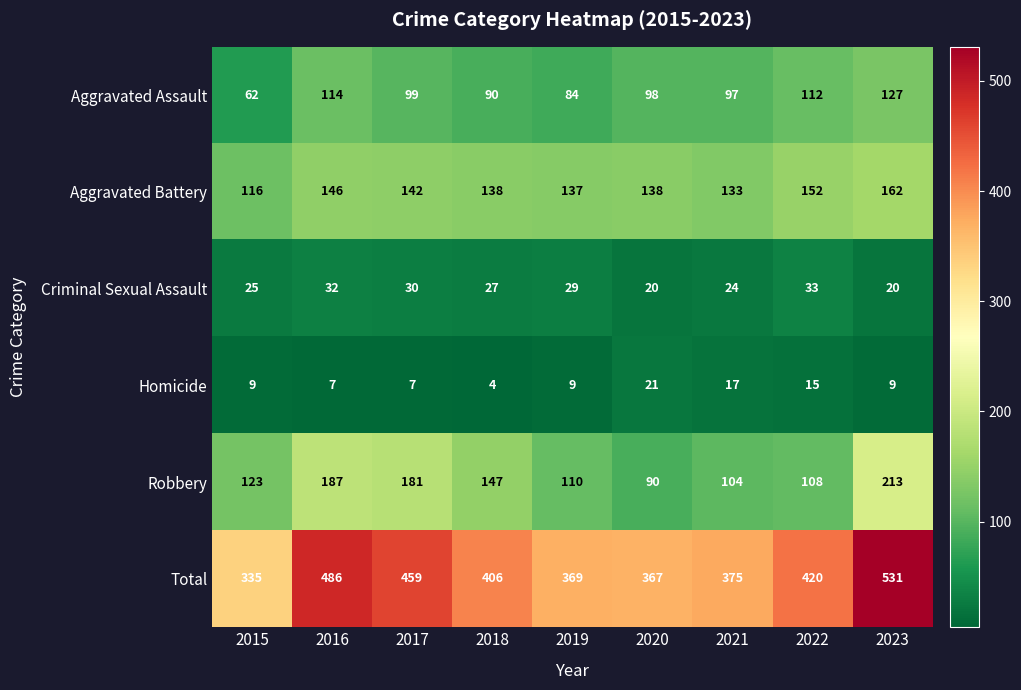

How many categories are shown in the chart?

9